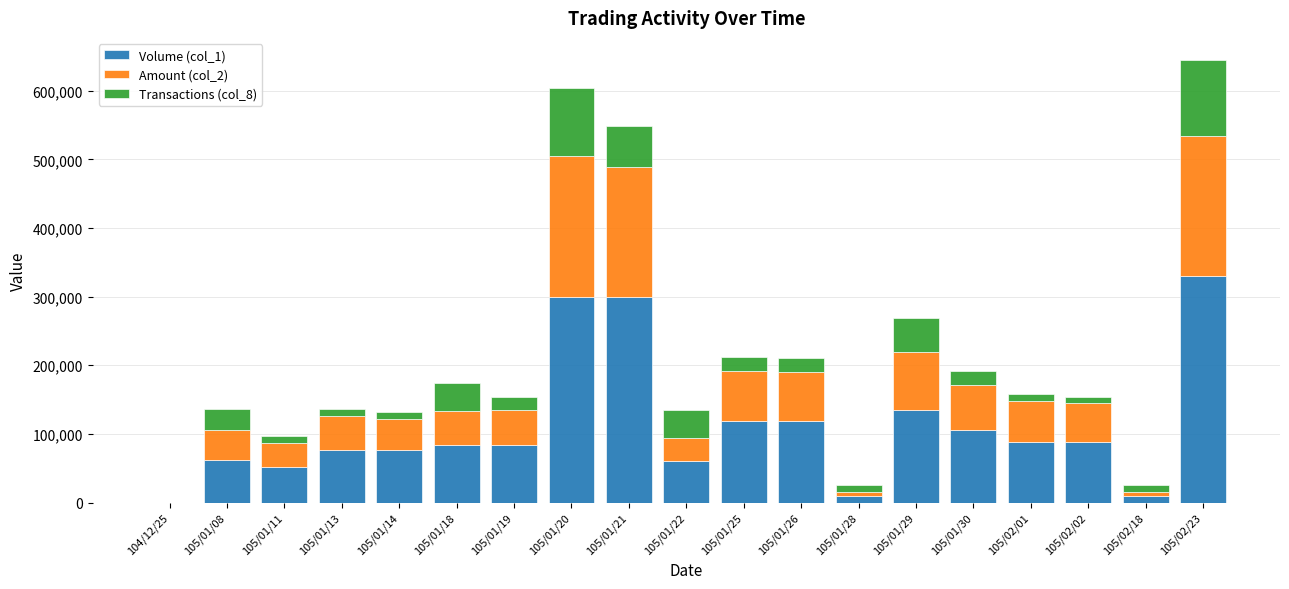

At how many categories does at least one series exceed 313248?

1